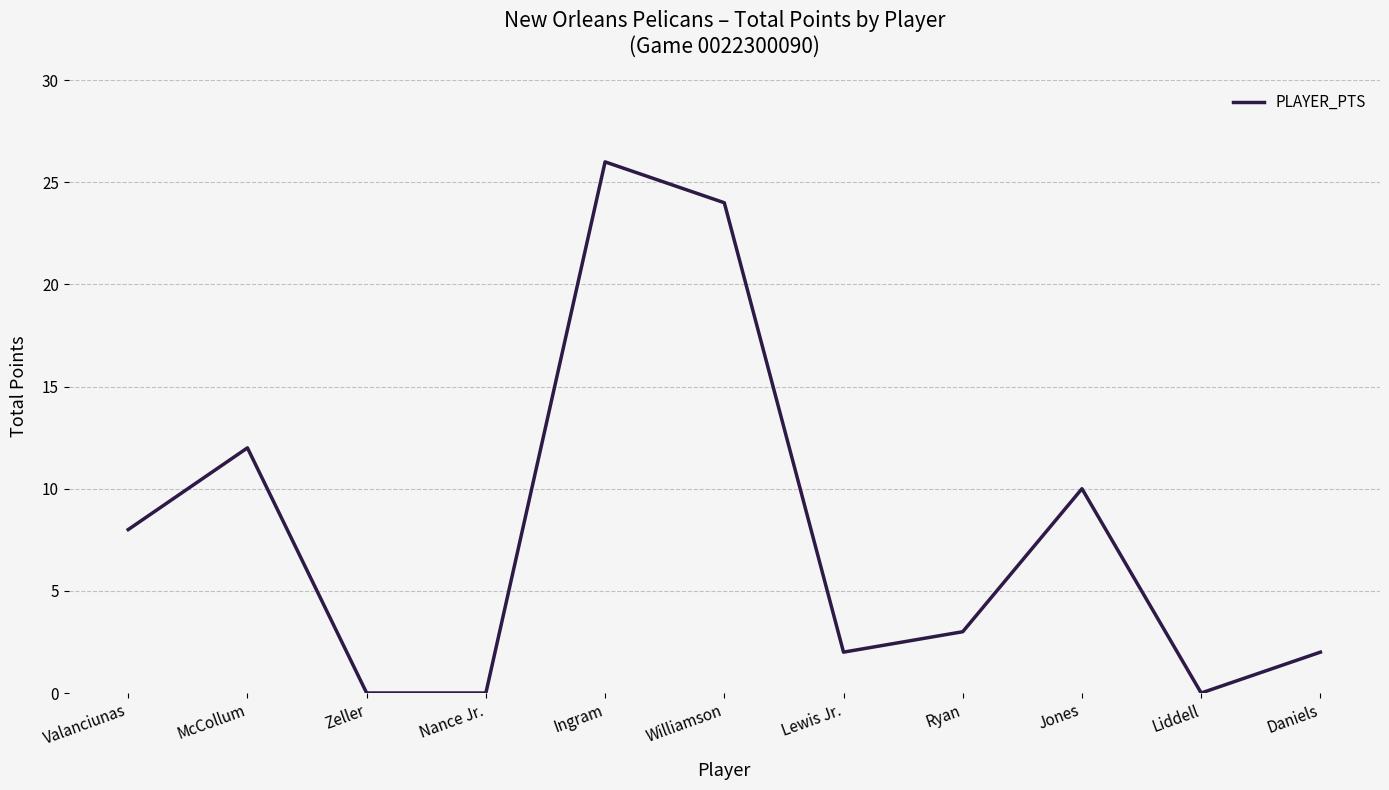

What position from the left is Valanciunas?

1